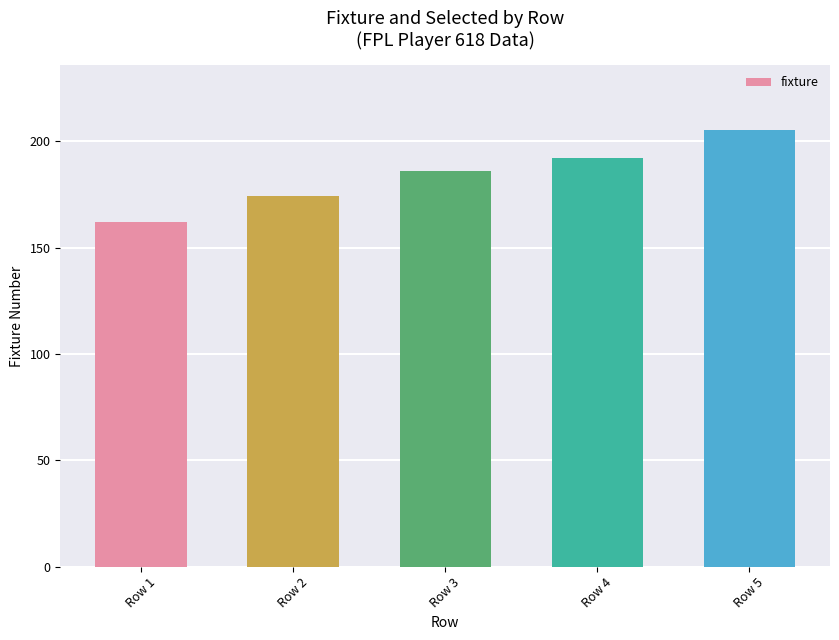

True or false: the data shows 62 at Row 4.

False